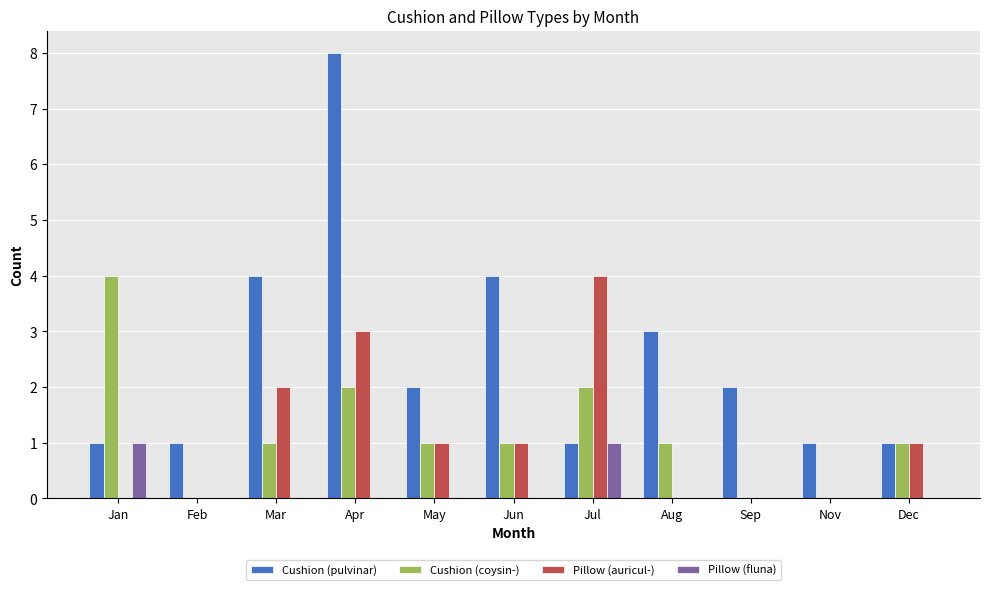

True or false: Cushion (pulvinar) has a value of 1 at Jan.

True